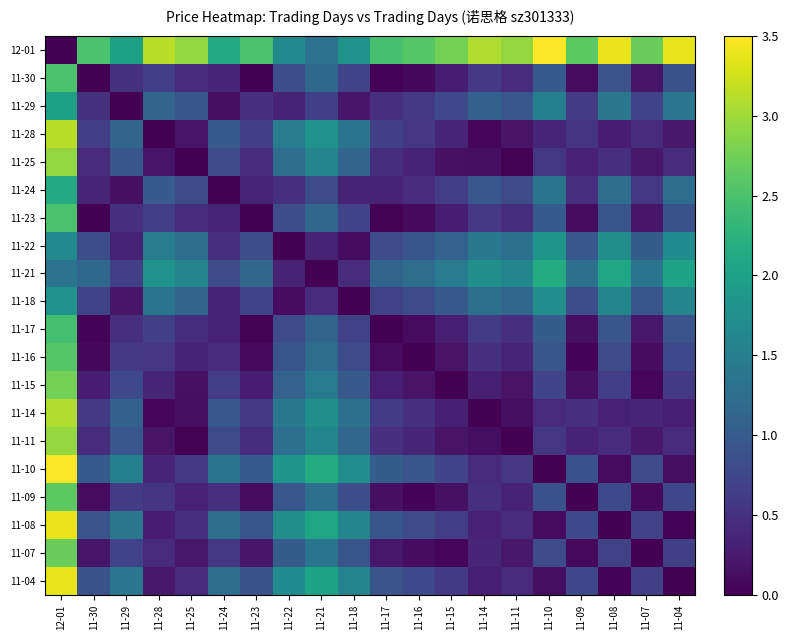

List the series in order of their peak value, highest first.

12-01, 11-10, 11-08, 11-04, 11-28, 11-14, 11-11, 11-25, 11-15, 11-07, 11-09, 11-16, 11-30, 11-23, 11-17, 11-21, 11-24, 11-29, 11-22, 11-18